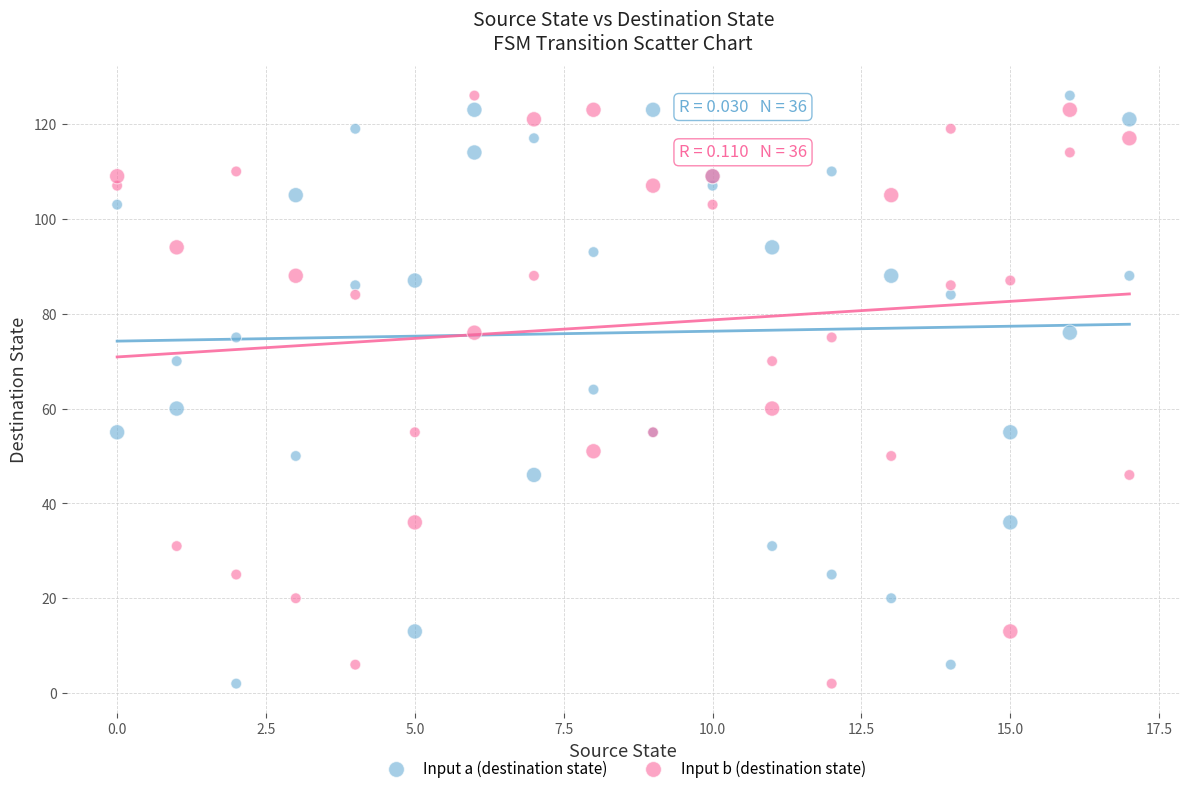

What is the X range (max minus min) for the scatter plot?

17